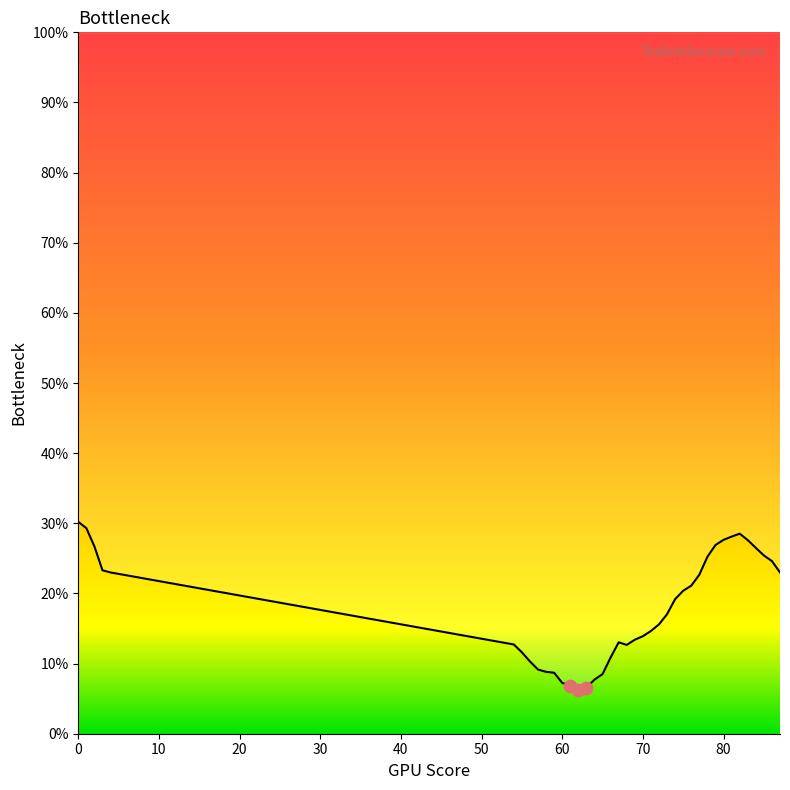

Approximately how many times larger is the value at 59 compared to 74?

0.5